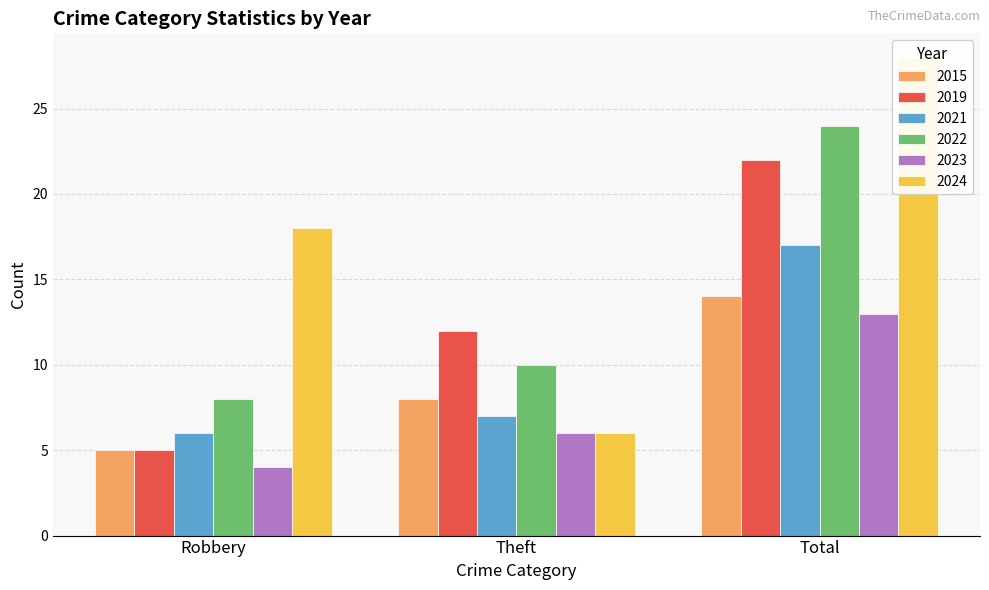

What is the label of the 3rd bar from the right?

Robbery